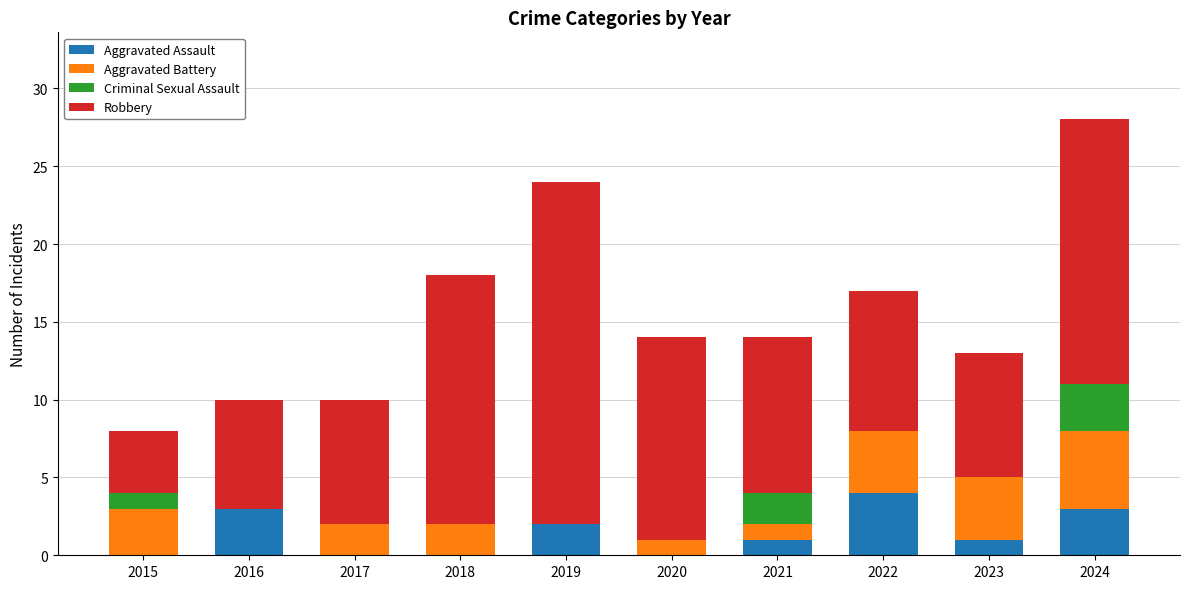

The value of Aggravated Assault at 2022 is 1. True or false?

False